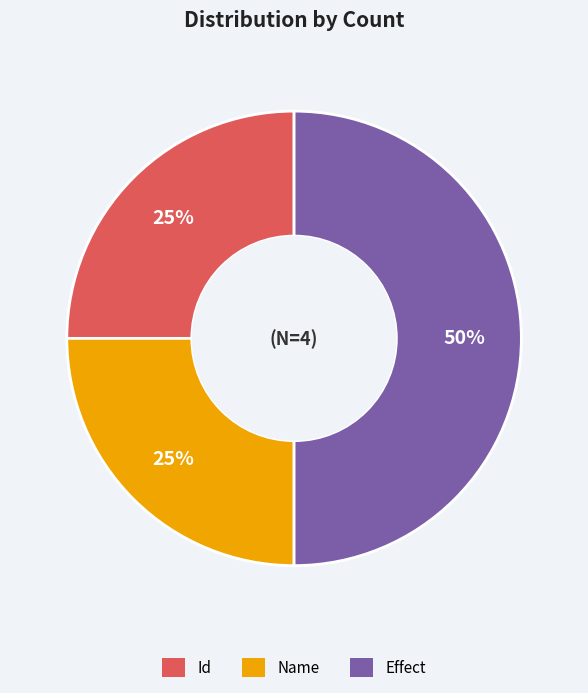

Is the sum of Name and Effect greater than half?

Yes